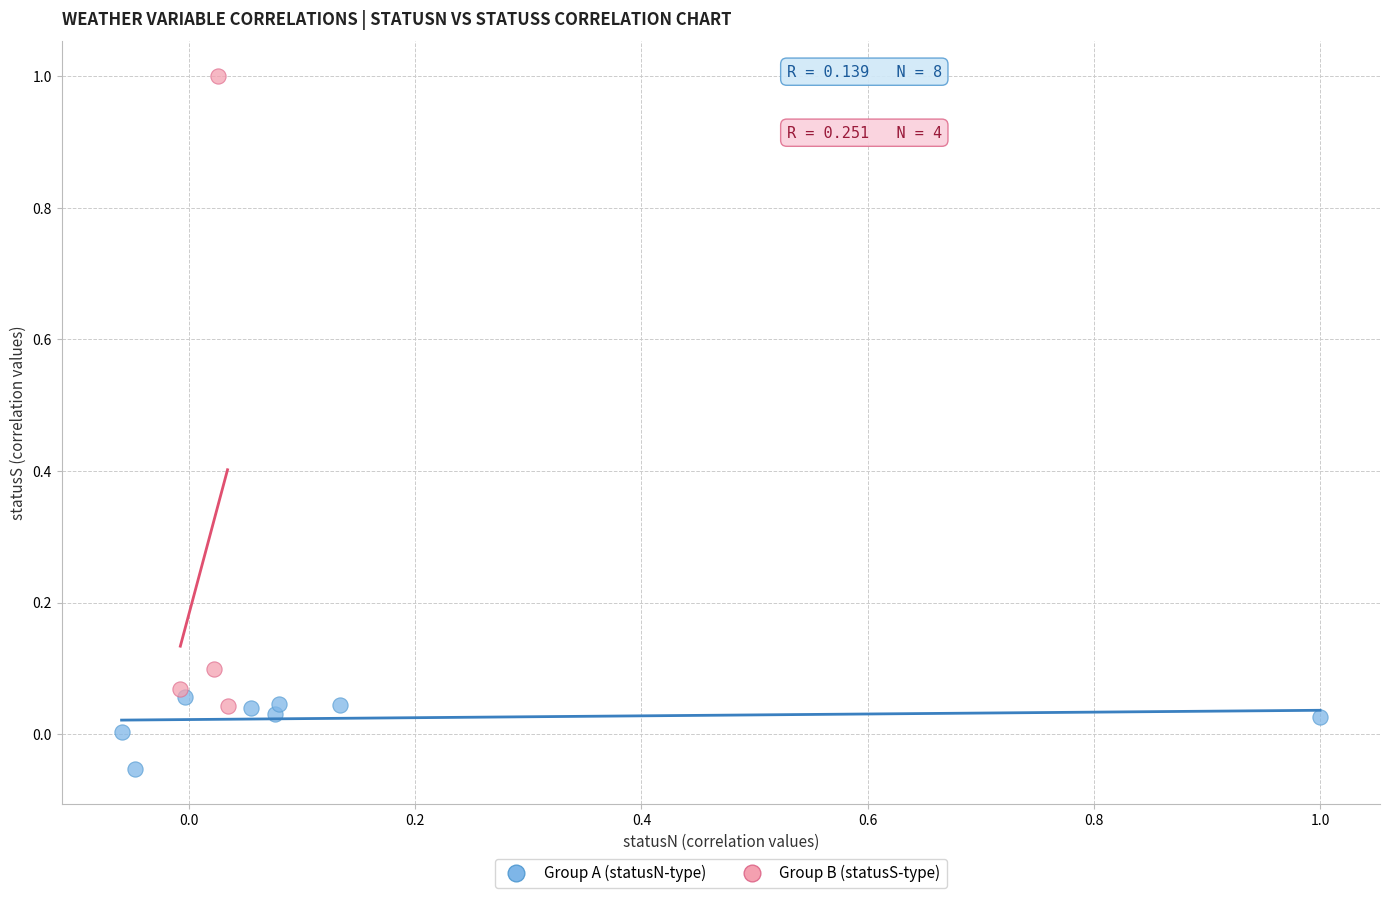

Which series has the largest Y range (max minus min)?

Group B (statusS-type)